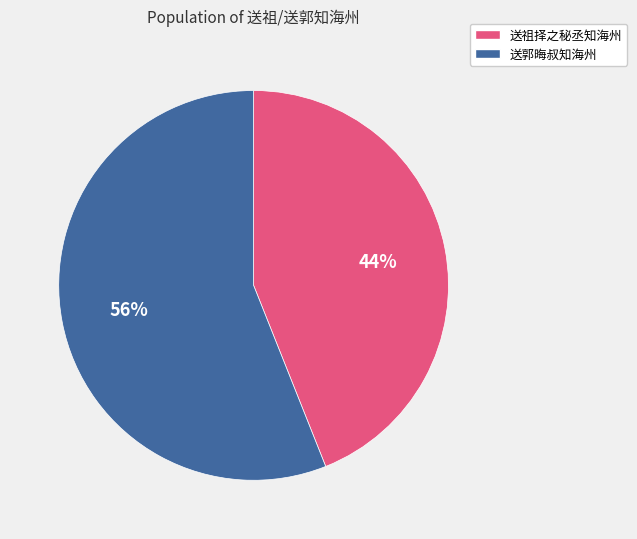

To the nearest percent, what is the combined percentage of 送郭晦叔知海州 and 送祖择之秘丞知海州?

100%